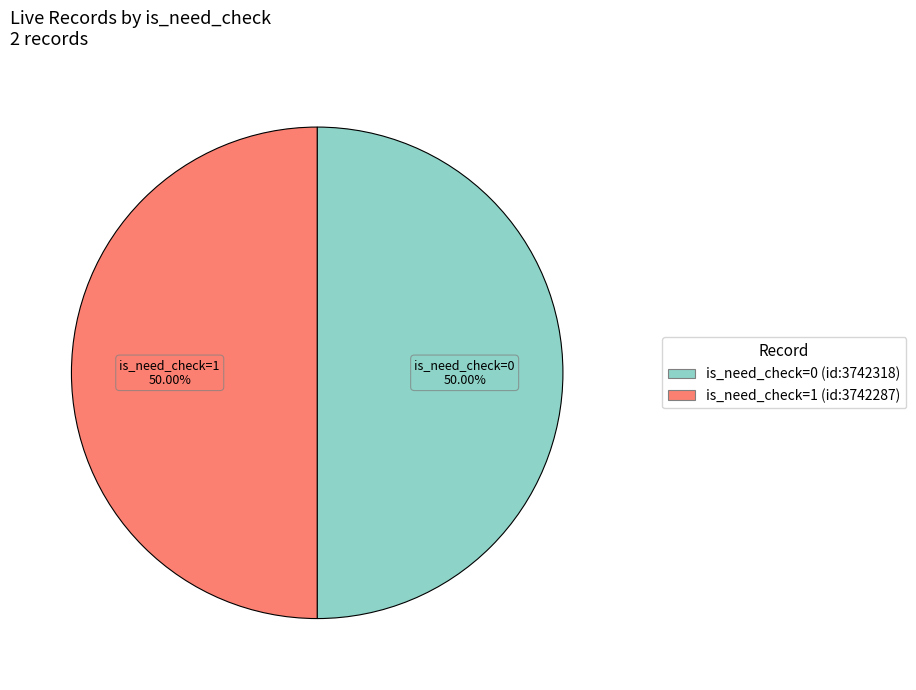

What is the ratio of the value at is_need_check=0 (id:3742318) to the value at is_need_check=1 (id:3742287)?

1.0